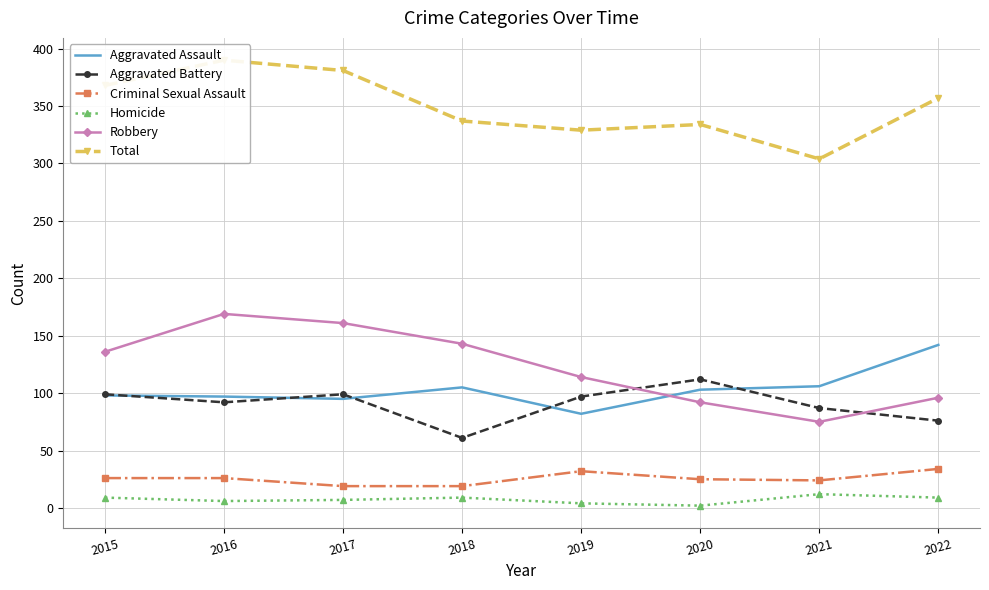

What is the value of the Aggravated Battery point at the 8th from the left?

76